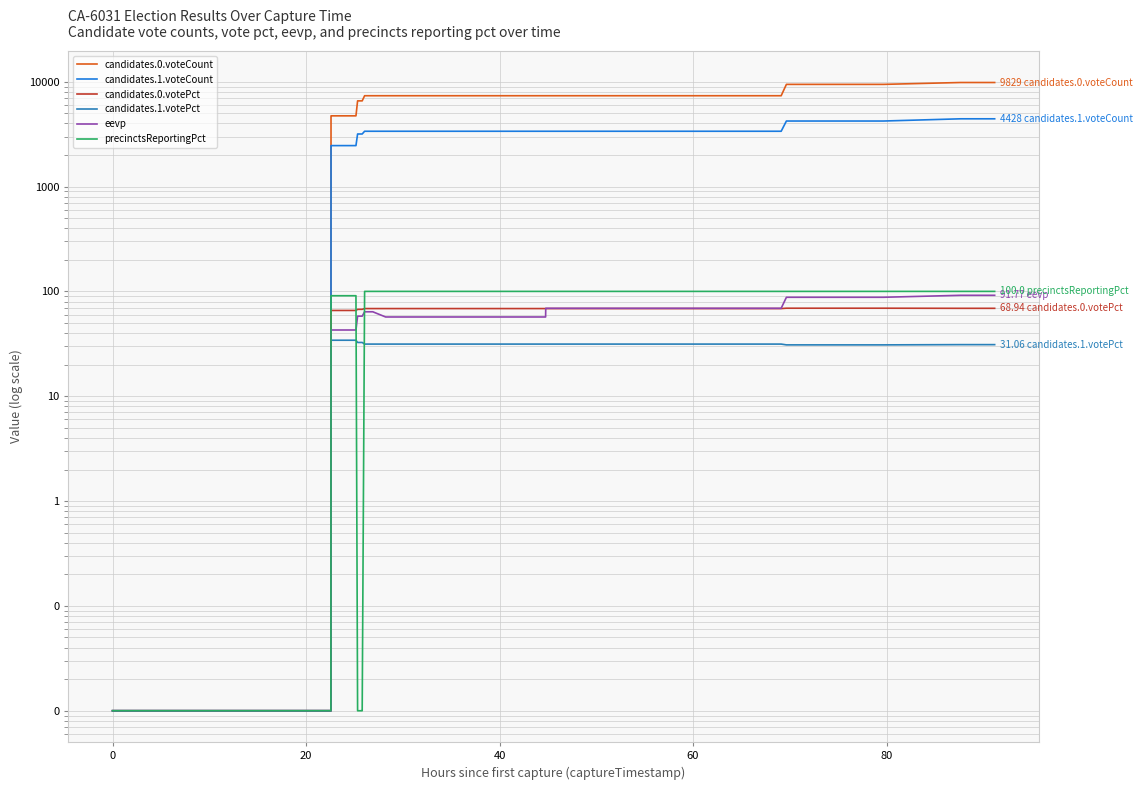

What is the difference between the maximum and minimum values in the precinctsReportingPct series?

100.0